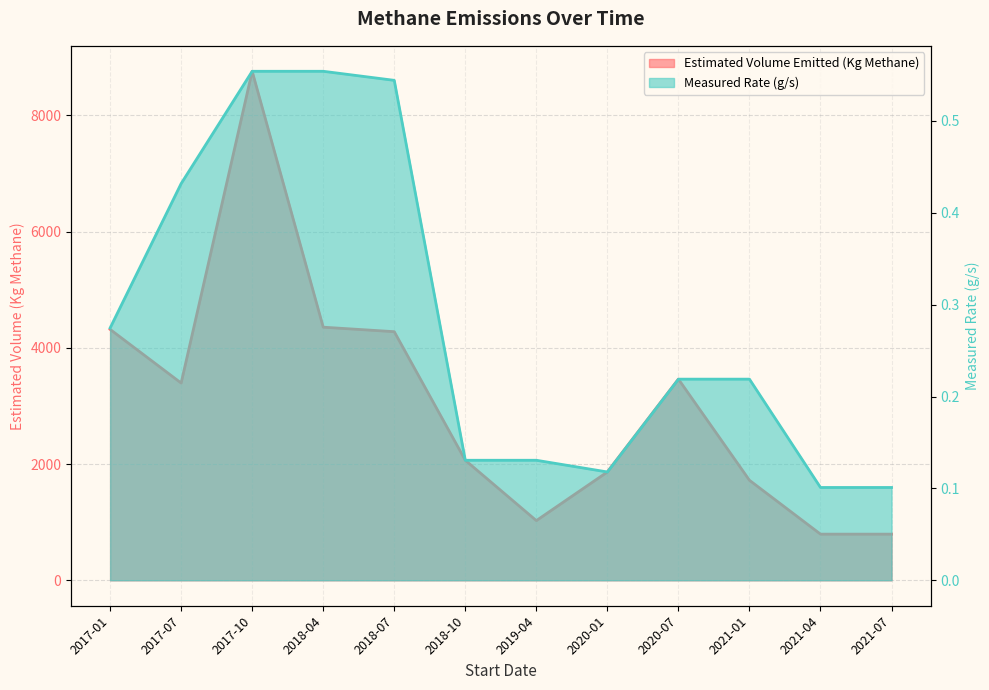

What position from the left is 2017-07?

2